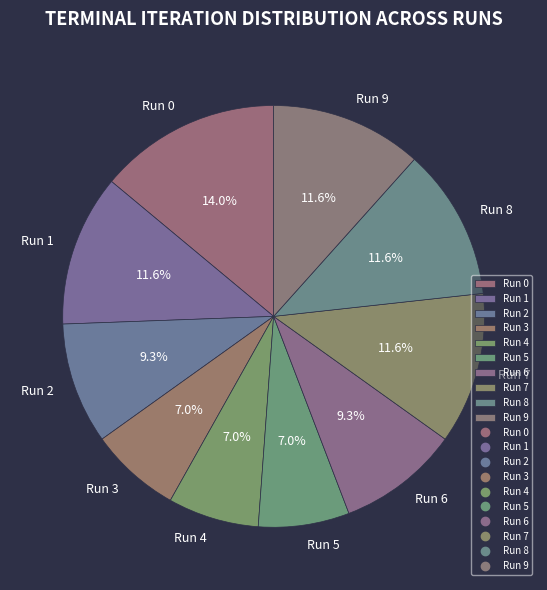

The Run 3 slice represents 7% of the pie. True or false?

True